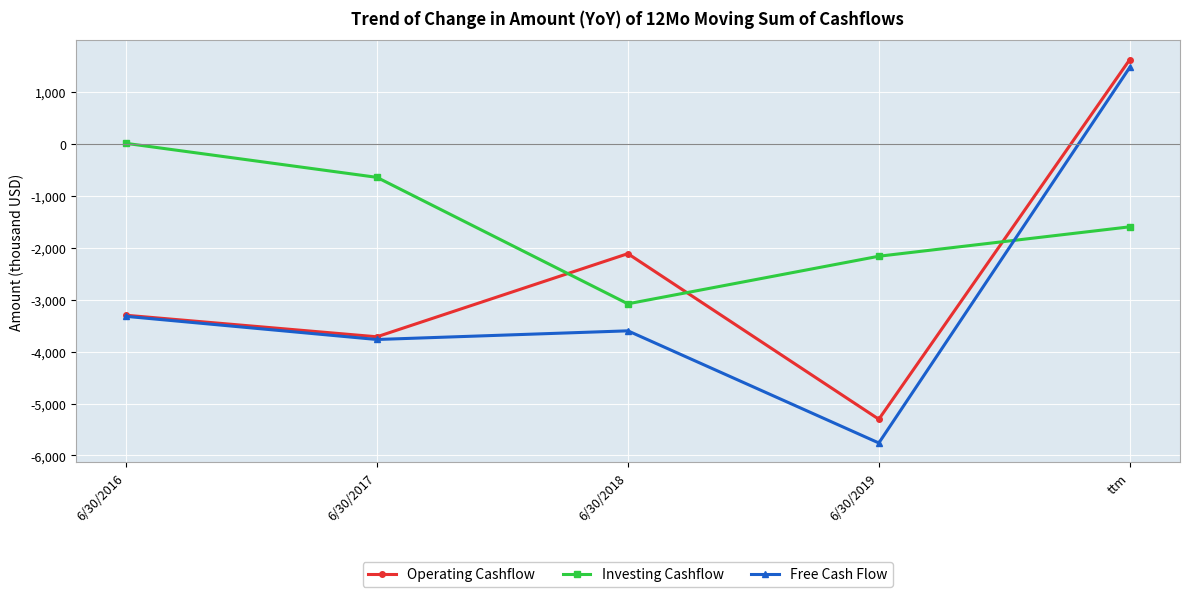

True or false: Investing Cashflow and Operating Cashflow intersect in this chart.

True